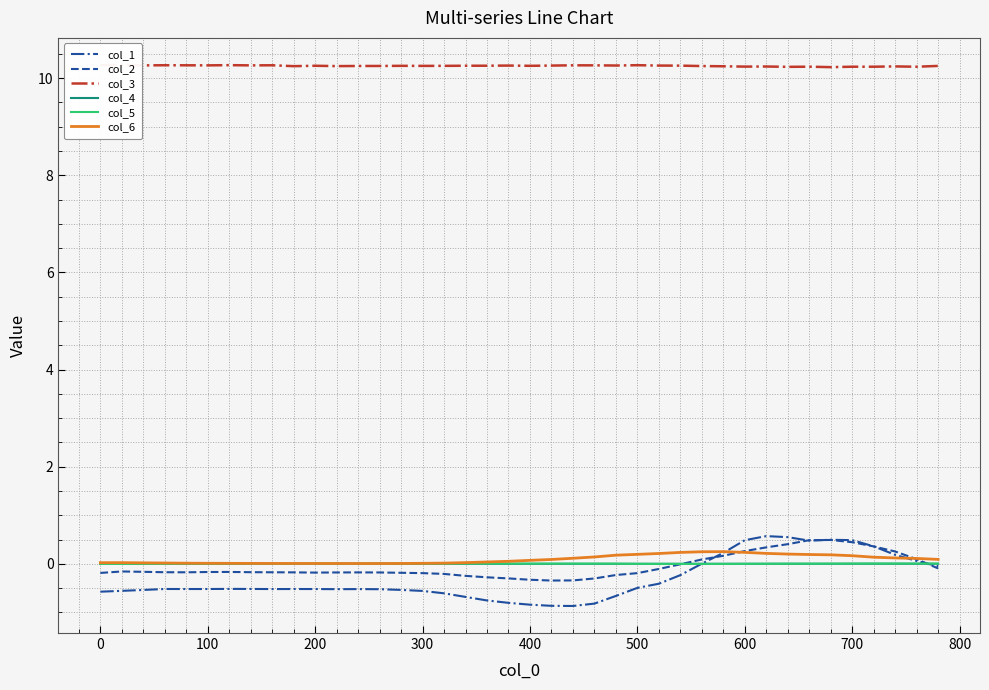

The value of col_2 at 400 is -0.3. True or false?

True